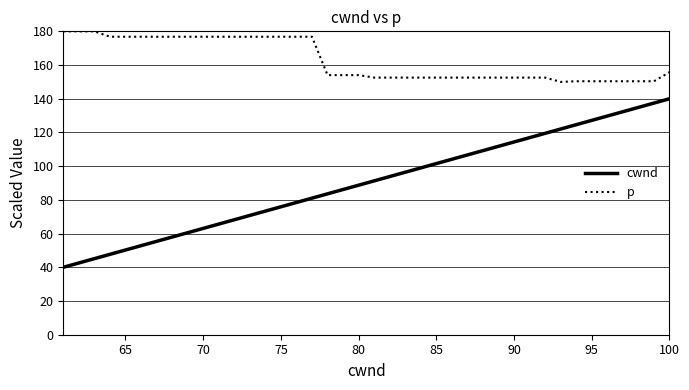

What is the highest value of the cwnd series?

140.0